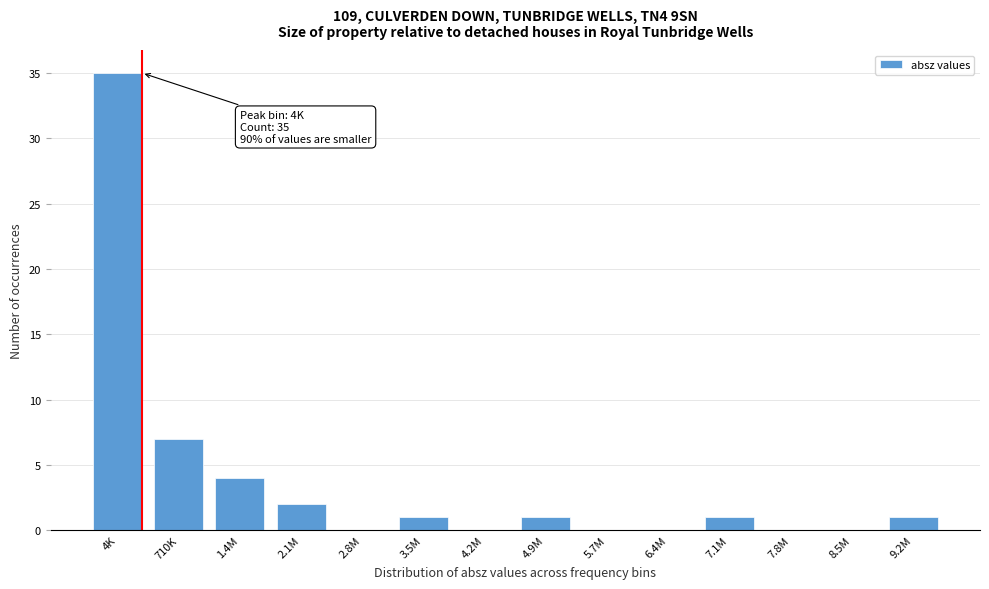

Reading right to left, transcribe all the data shown in this chart.

9.2M=1	8.5M=0	7.8M=0	7.1M=1	6.4M=0	5.7M=0	4.9M=1	4.2M=0	3.5M=1	2.8M=0	2.1M=2	1.4M=4	710K=7	4K=35